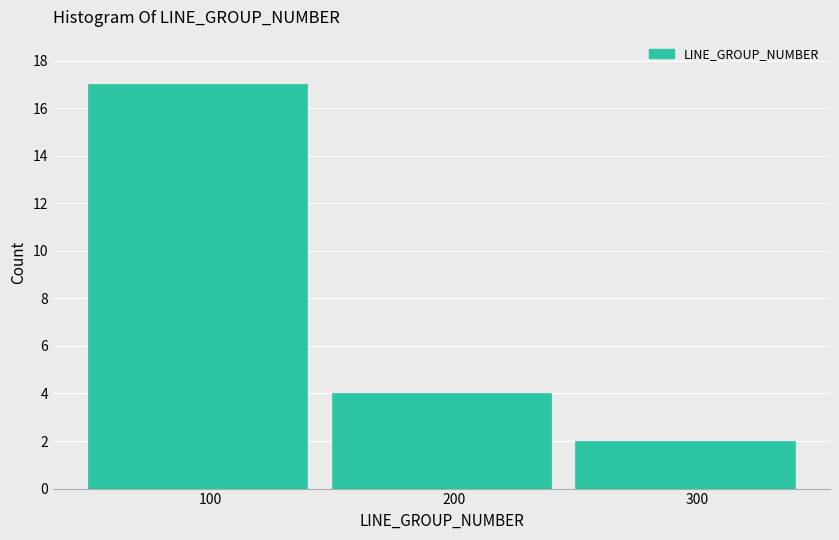

What is the height of the bar covering 150 to 250 on the x-axis? The values are not printed on the chart, so give them approximately, as read against the axis.

4